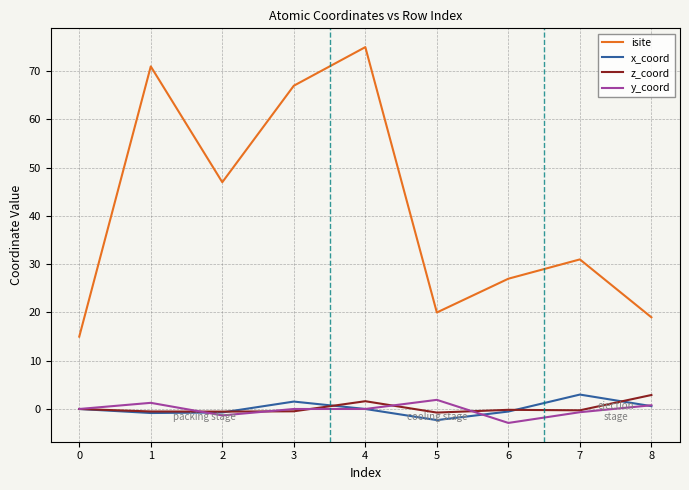

Which series has the widest spread of values?

isite